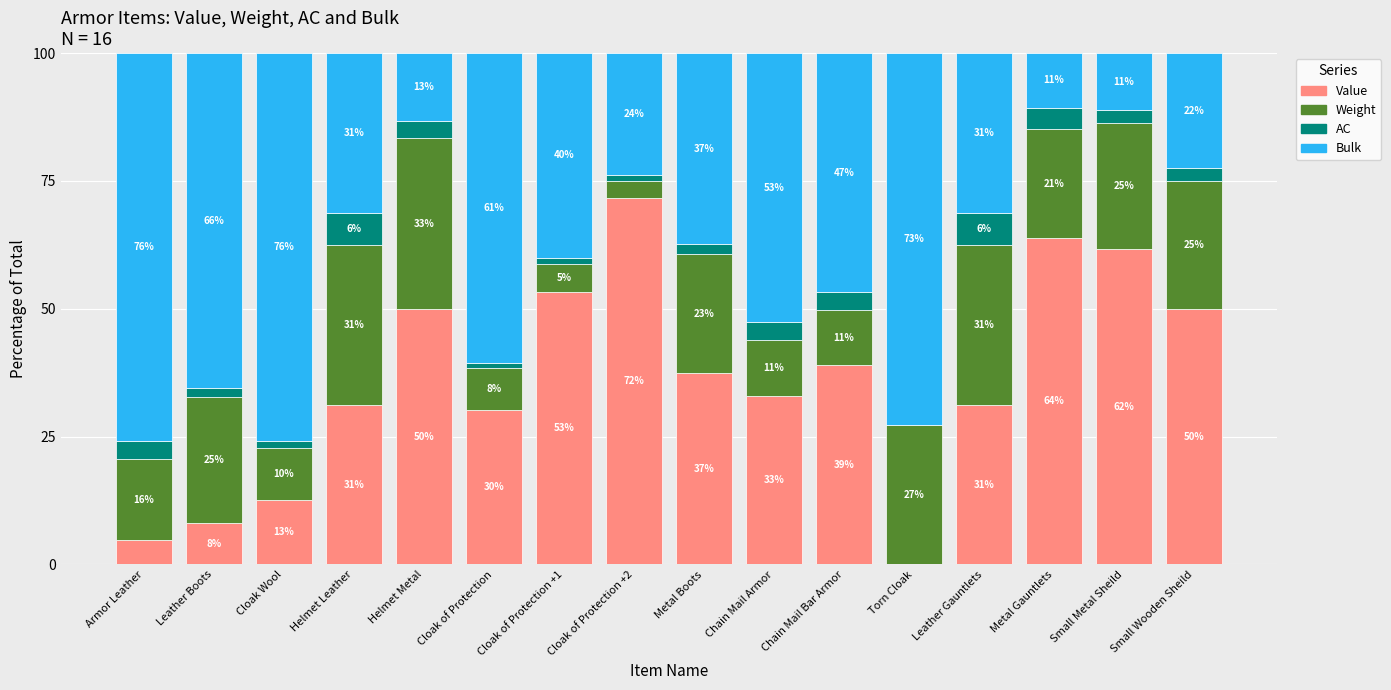

What is the label of the 4th bar from the left?

Helmet Leather